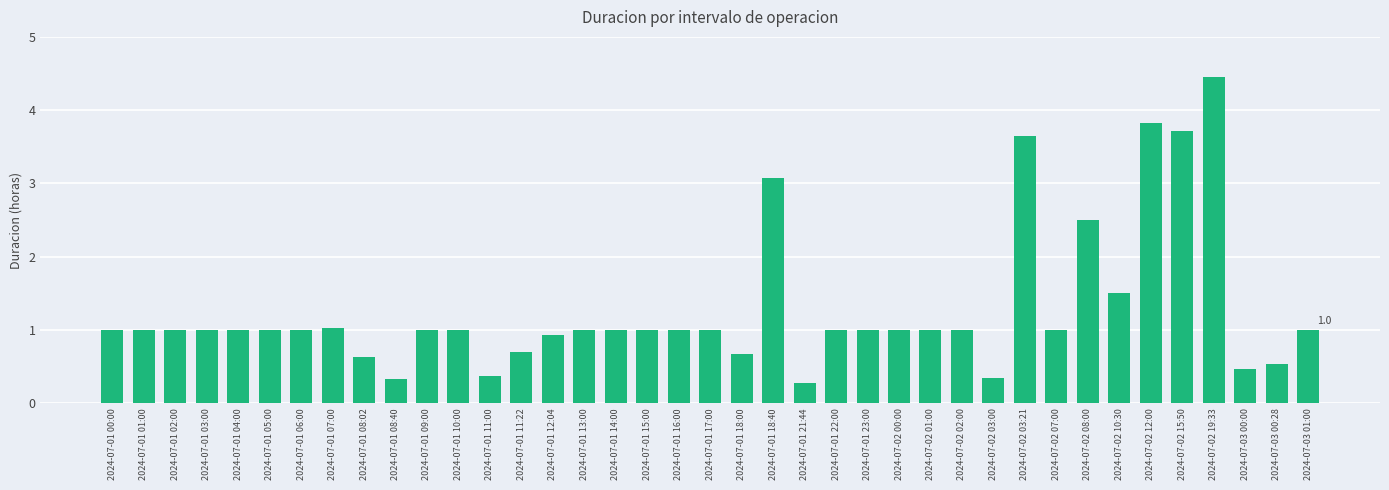

What is the sum of all values?

50.0